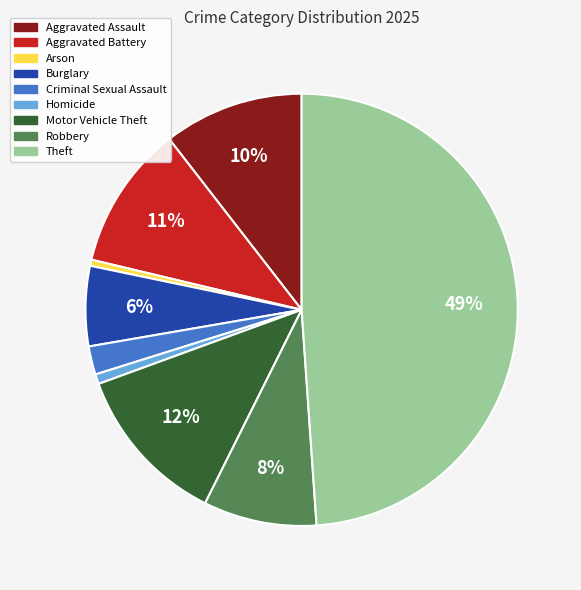

Approximately how many times larger is the value at Motor Vehicle Theft compared to Aggravated Battery?

1.1